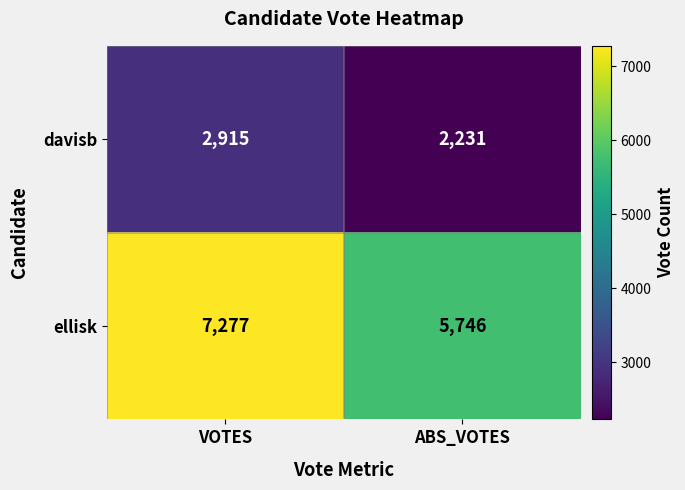

Which label corresponds to the smallest value in the chart?

ABS_VOTES